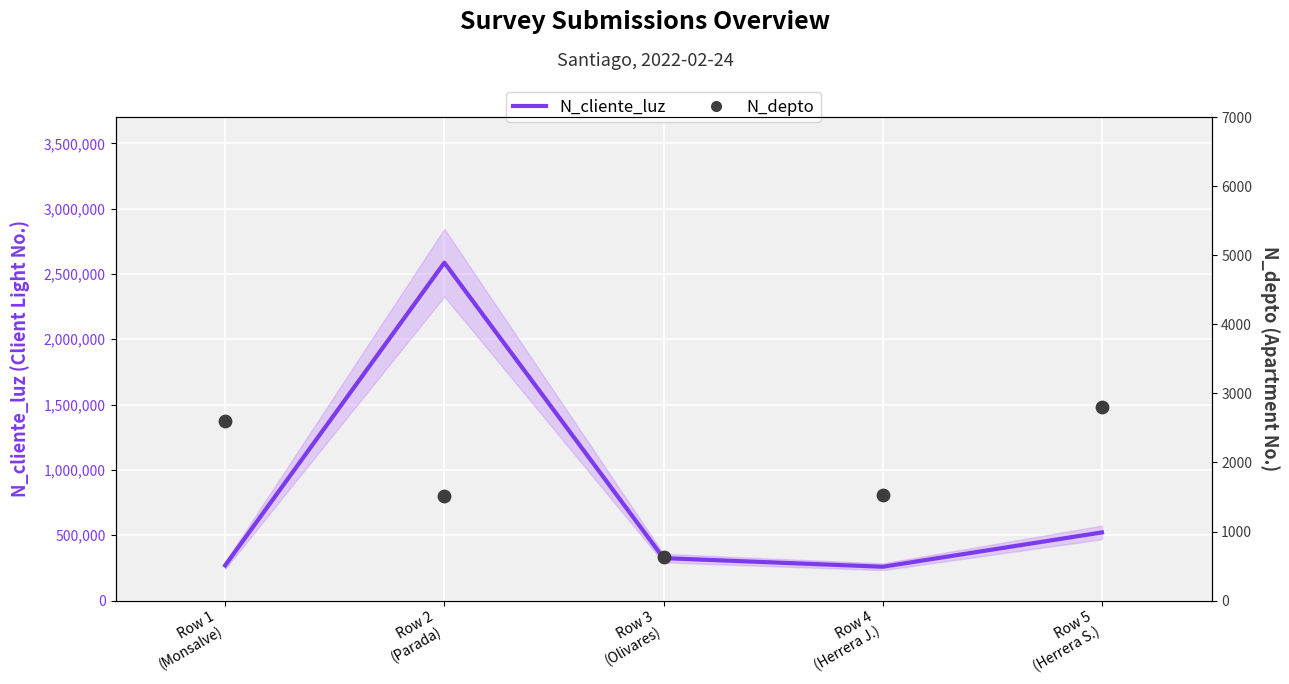

What are all the series names shown in the legend?

N_cliente_luz, N_depto